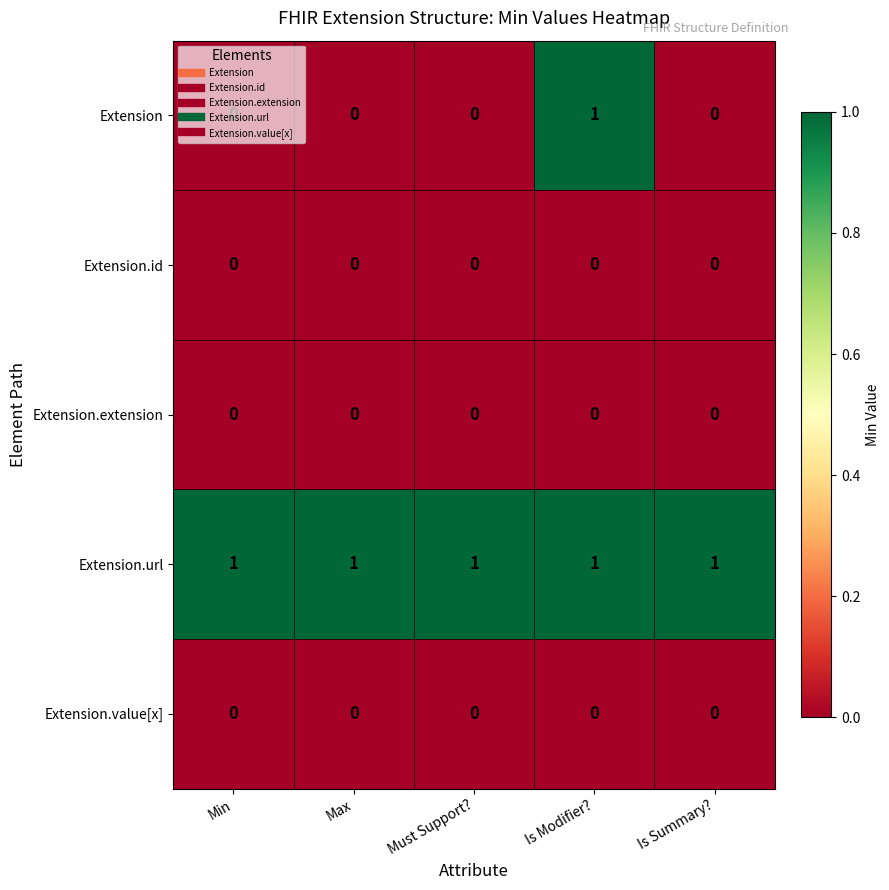

True or false: Extension.value[x] has a value of 0 at Must Support?.

True